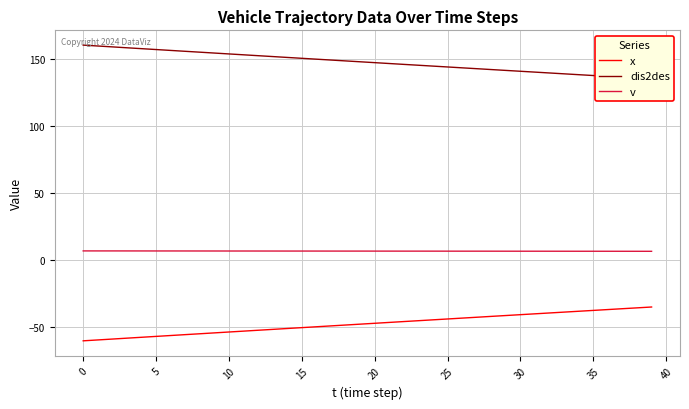

Is it true that x equals -41.1 at 30?

True